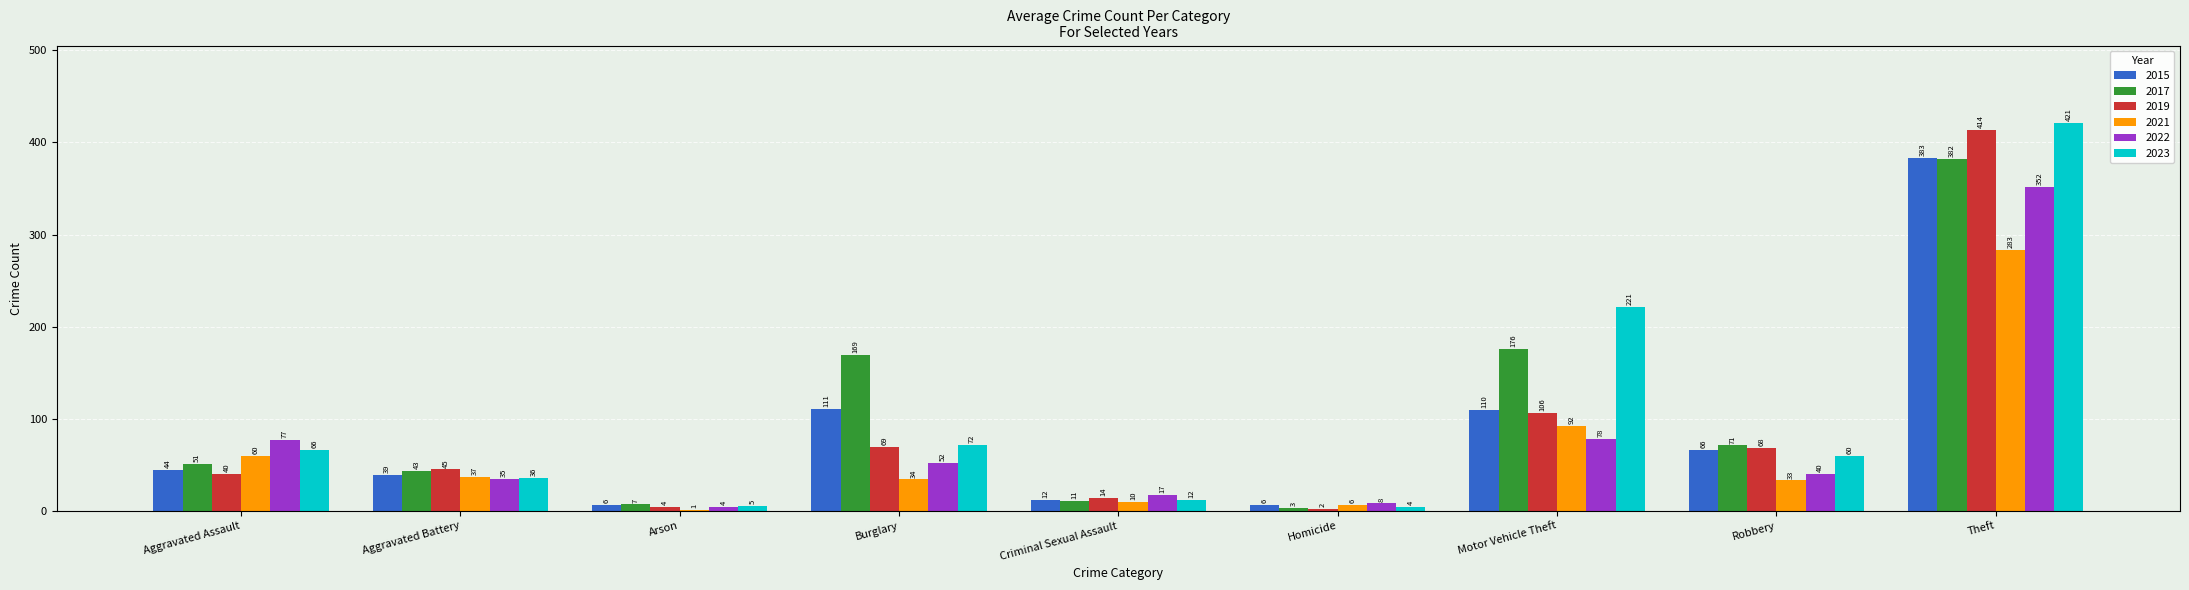

At which label does 2021 reach its peak?

Theft